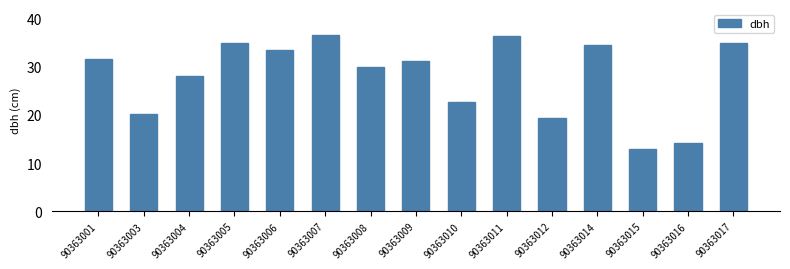

What is the sum of all values?

421.2